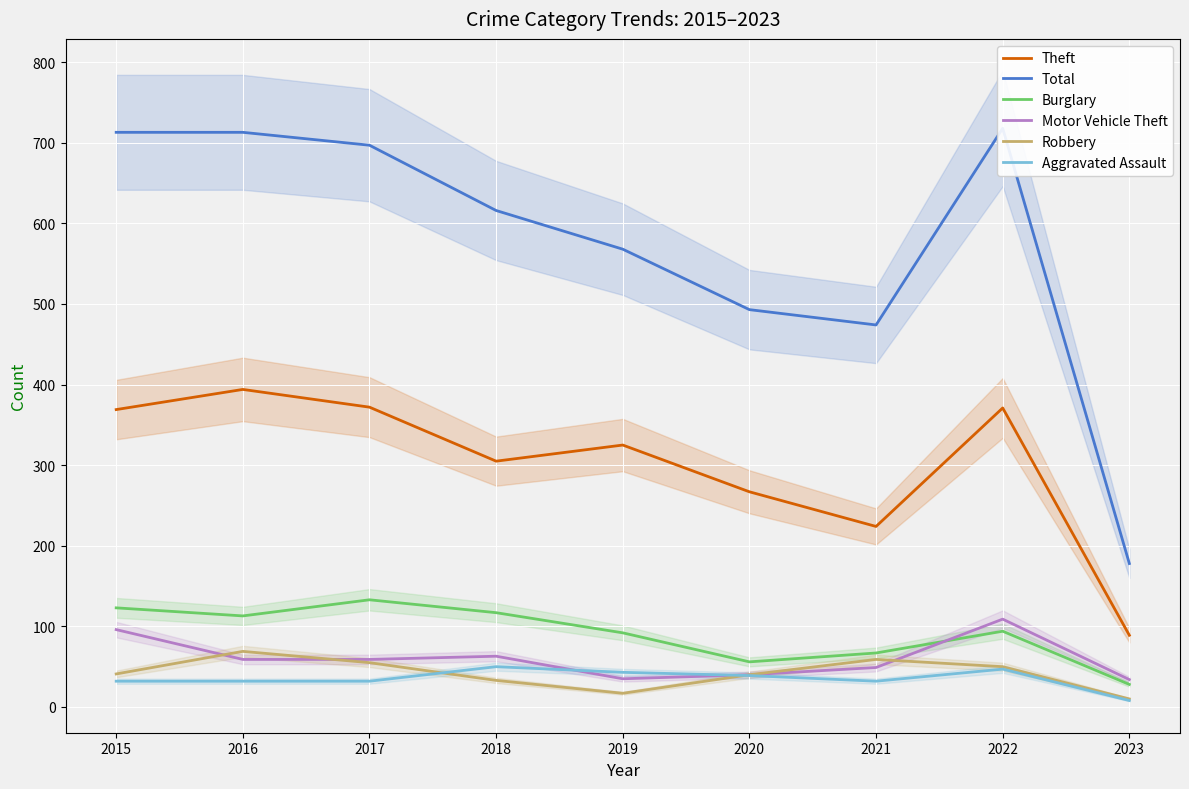

How many data points does each series have?

9